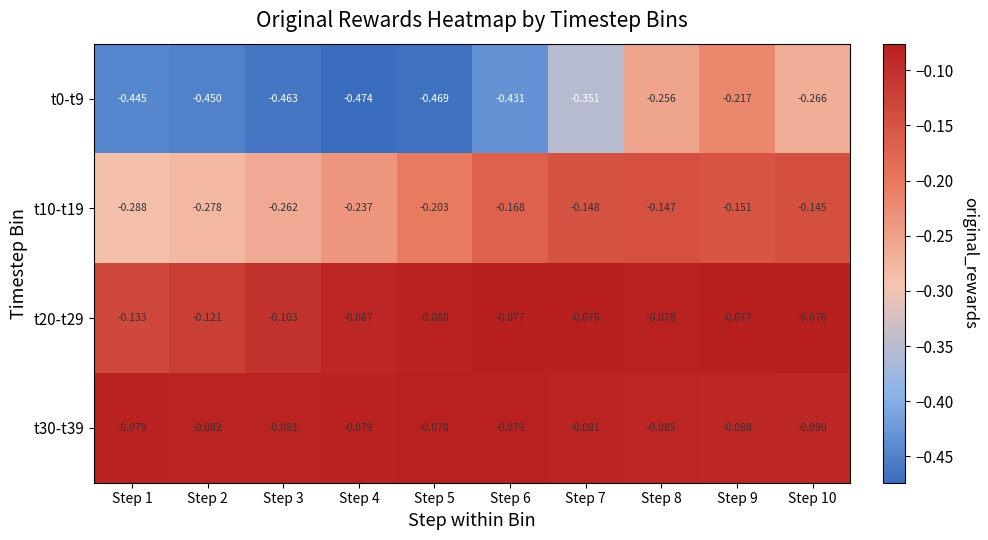

Which series has the widest spread of values?

t0-t9